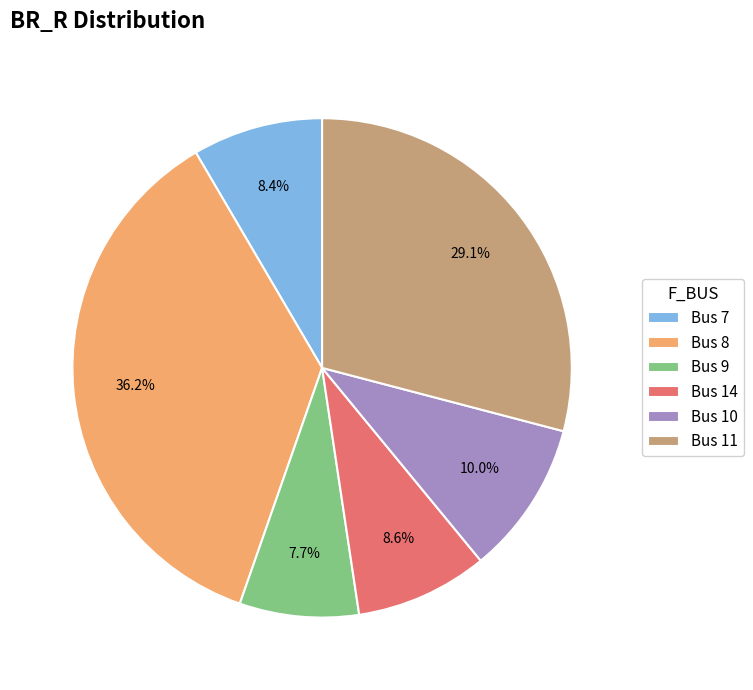

Count the number of slices in the pie.

6